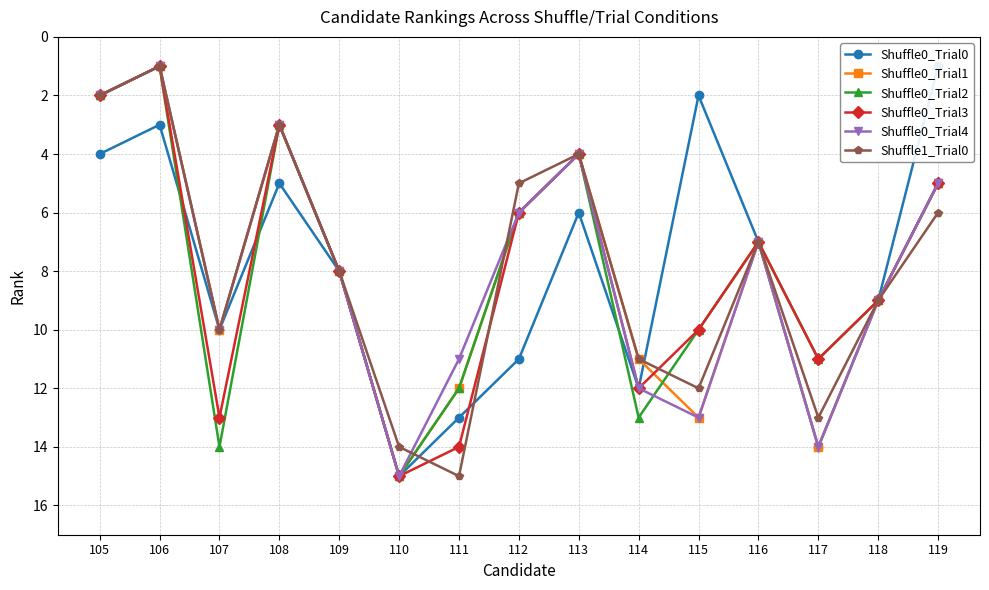

How many categories are shown in the chart?

15